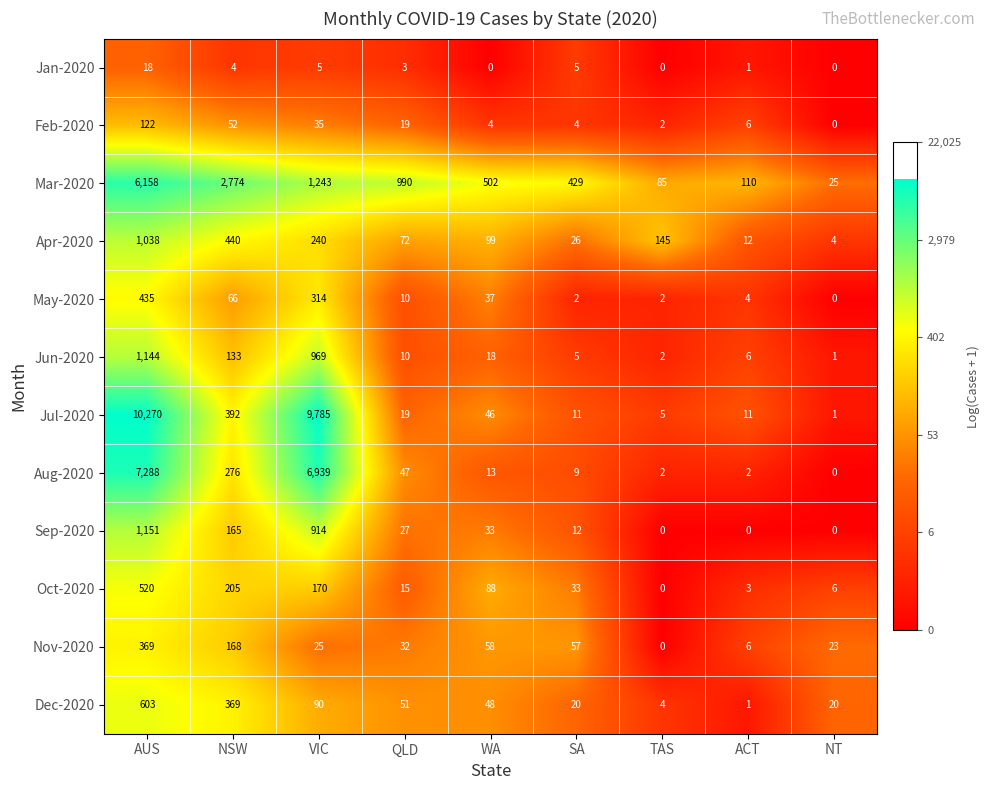

How many categories are shown in the chart?

9